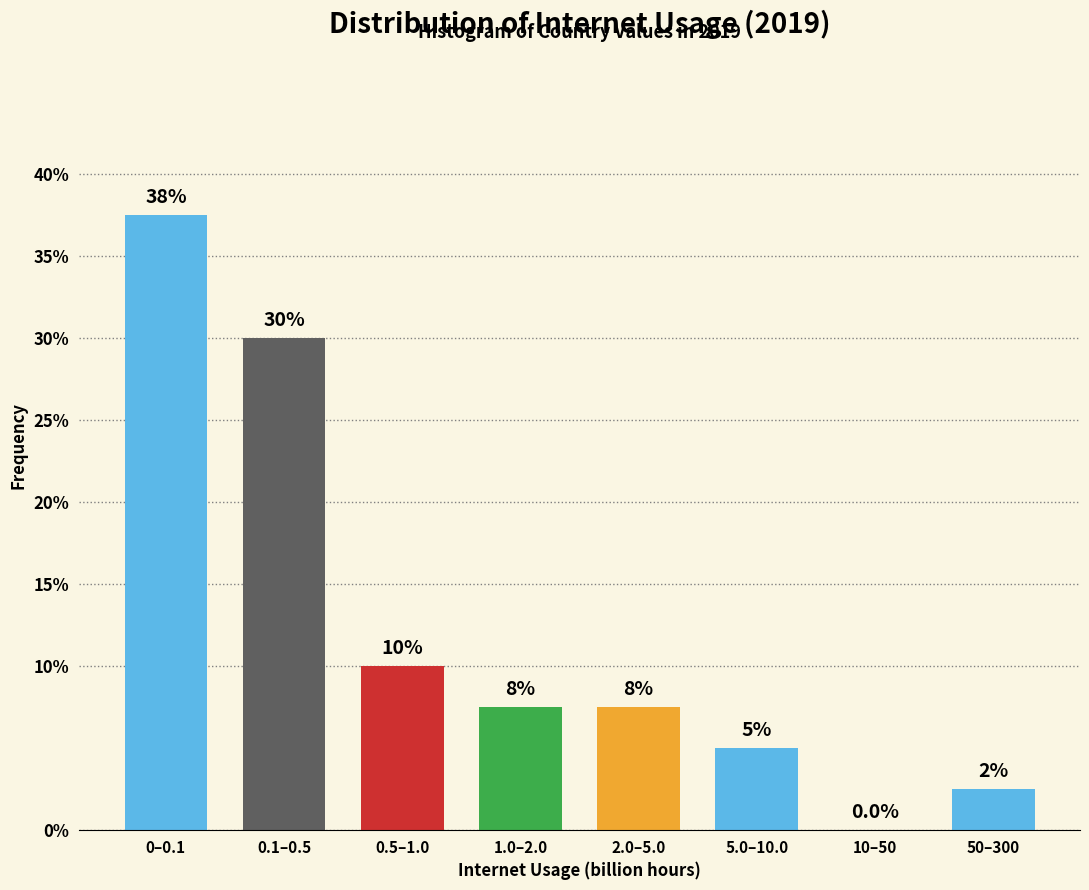

What is the change in value from 0–0.1 to 2.0–5.0?

-30.0